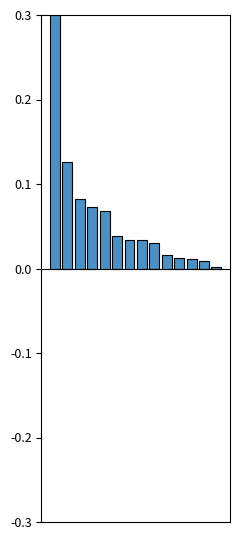

Are the bars grouped side by side (vs. stacked)?

No